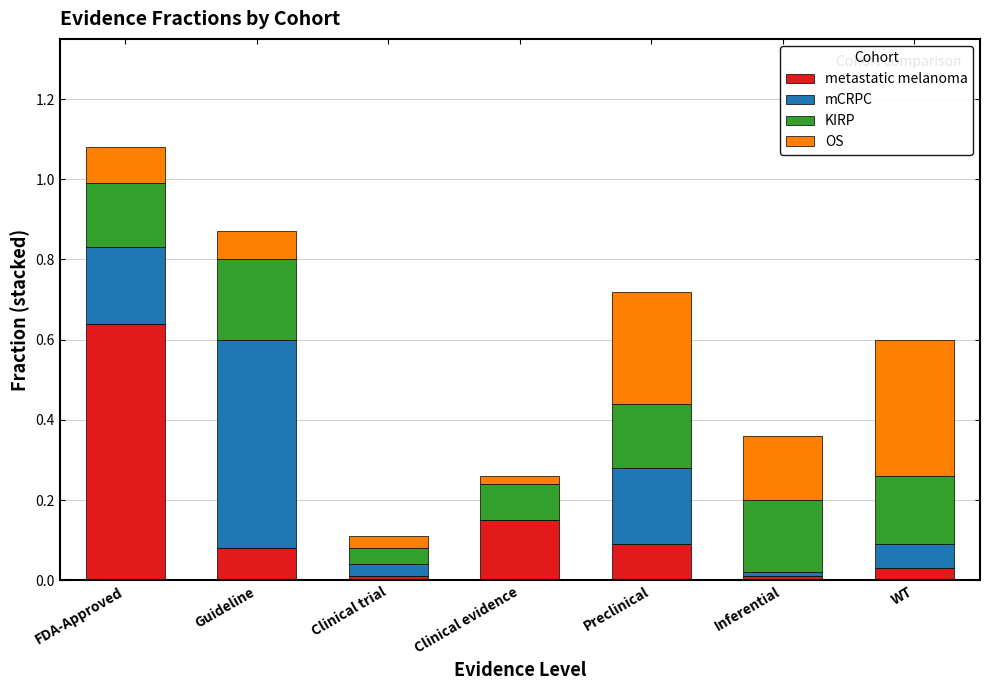

At which category is the sum across all series the highest?

FDA-Approved